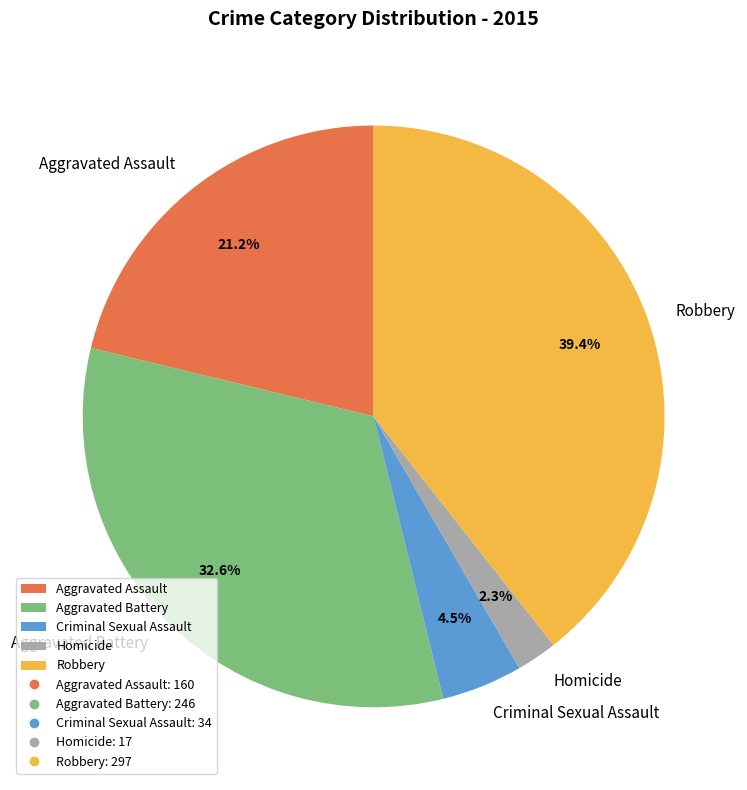

Is Homicide the majority of the pie?

No